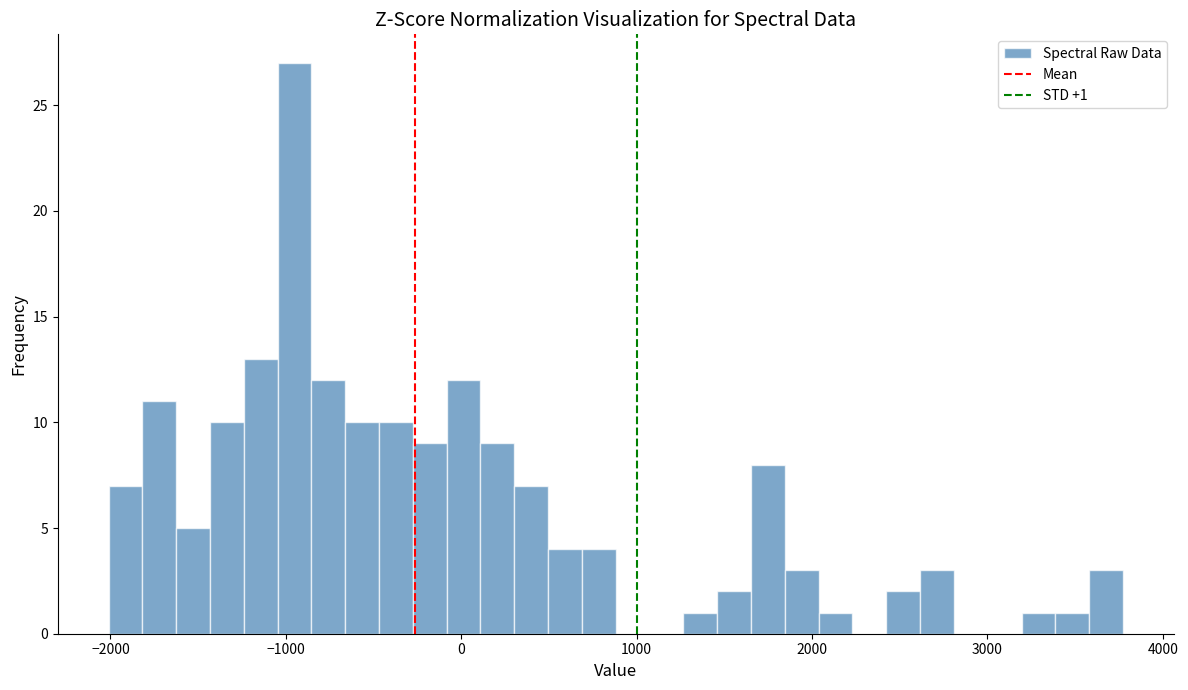

Around what value on the x-axis is the tallest bar? Give the approximate position of its centre, as read against the axis.

-1000